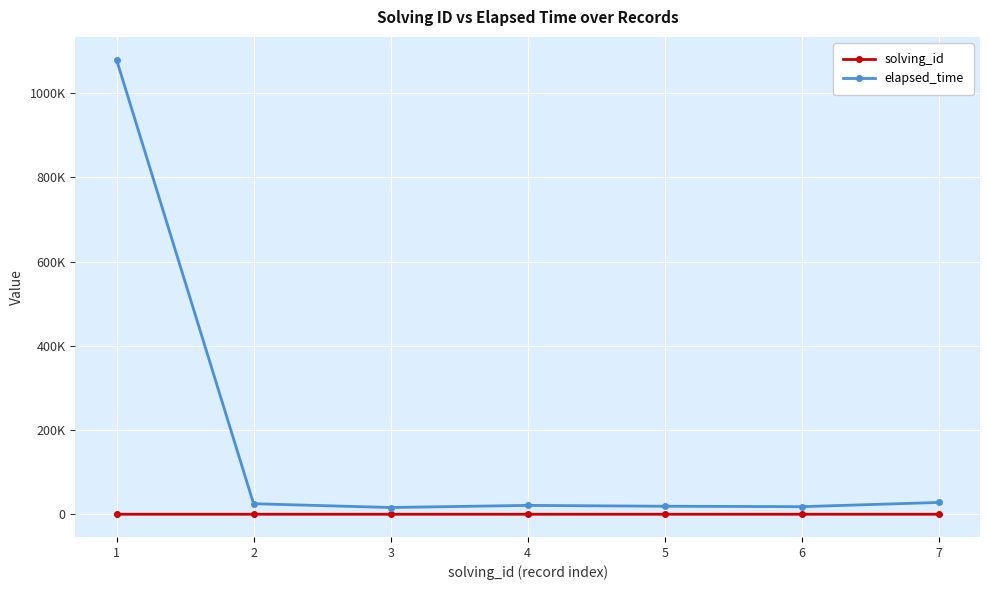

List the series in order of their peak value, highest first.

elapsed_time, solving_id